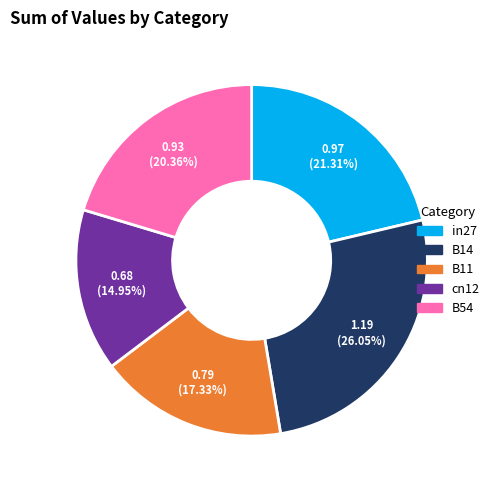

Is B11 the majority of the pie?

No